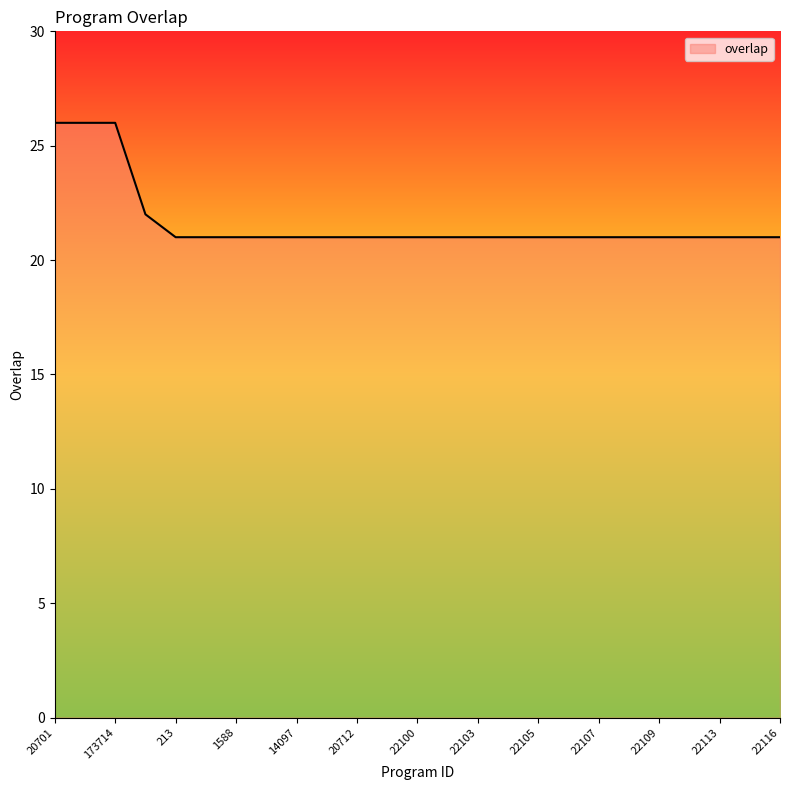

Approximately how many times larger is the value at 22113 compared to 20701?

0.8